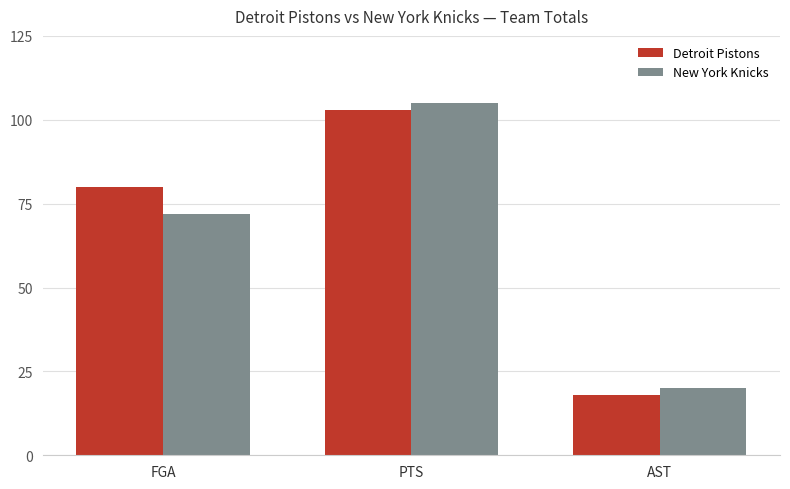

What is the minimum value for New York Knicks?

20